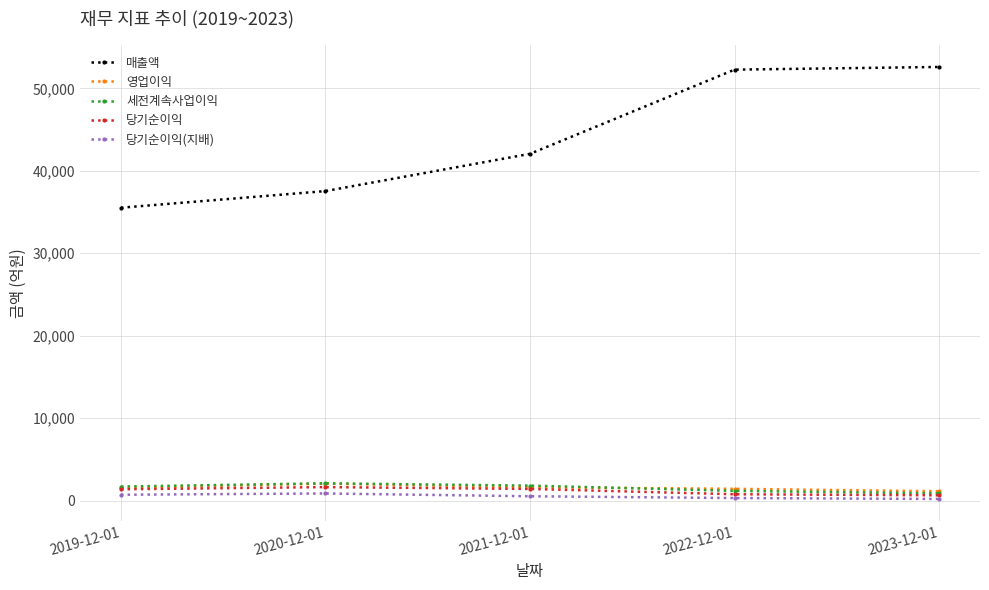

How many interior local peaks does the 세전계속사업이익 series have?

1